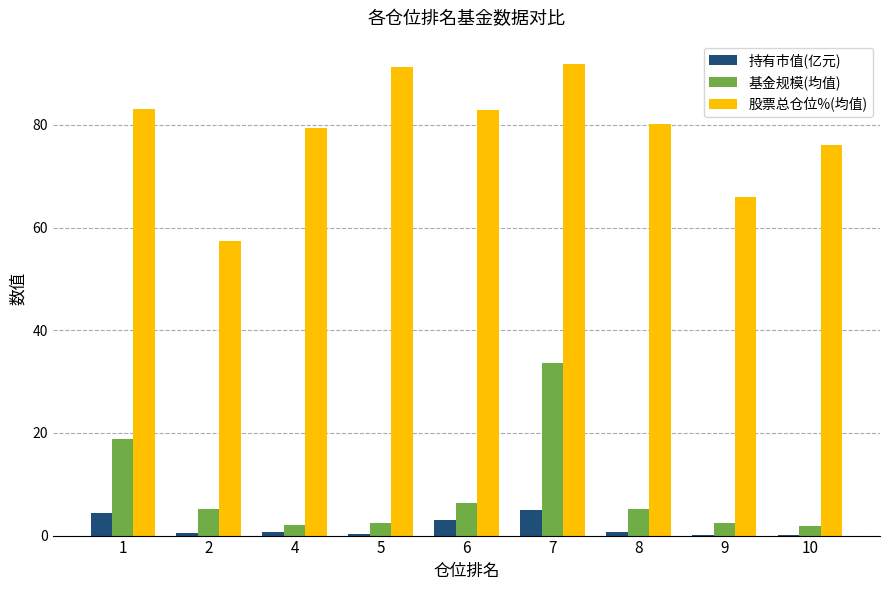

What is the sum of the 股票总仓位%(均值) values at 4 and 7?

171.2